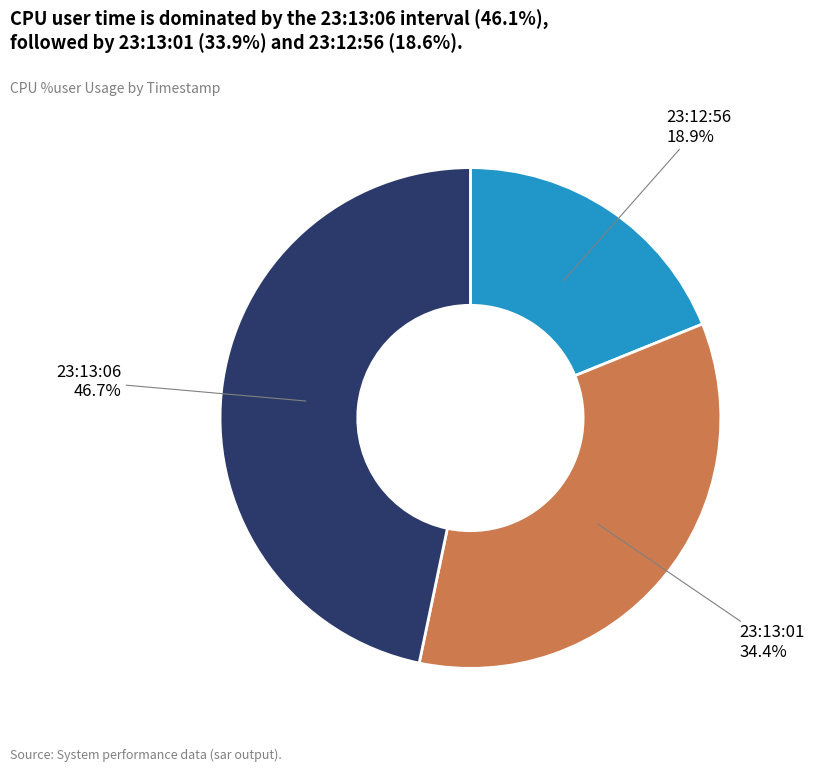

Is 23:13:01 the majority of the pie?

No